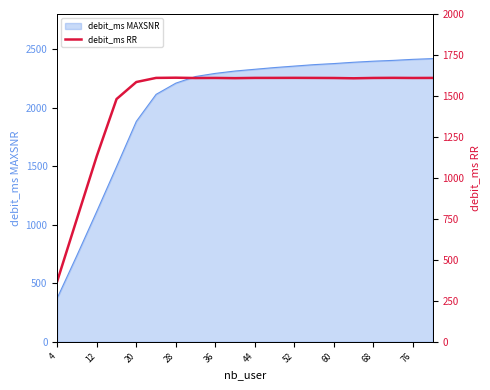

What is the greatest value displayed?

1611.2